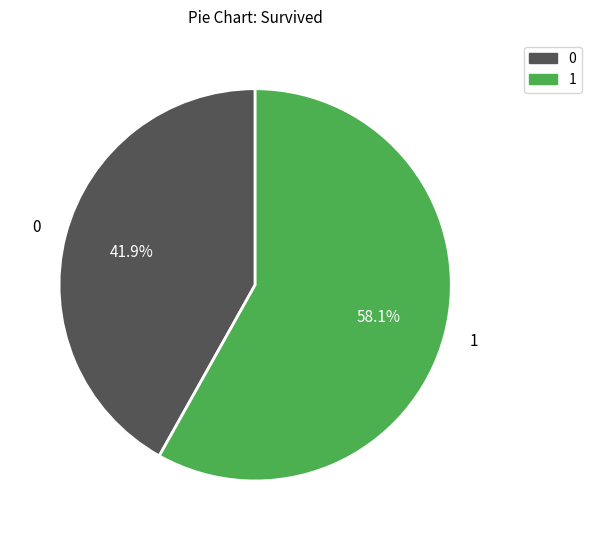

Is there any slice that represents more than half of the pie?

Yes